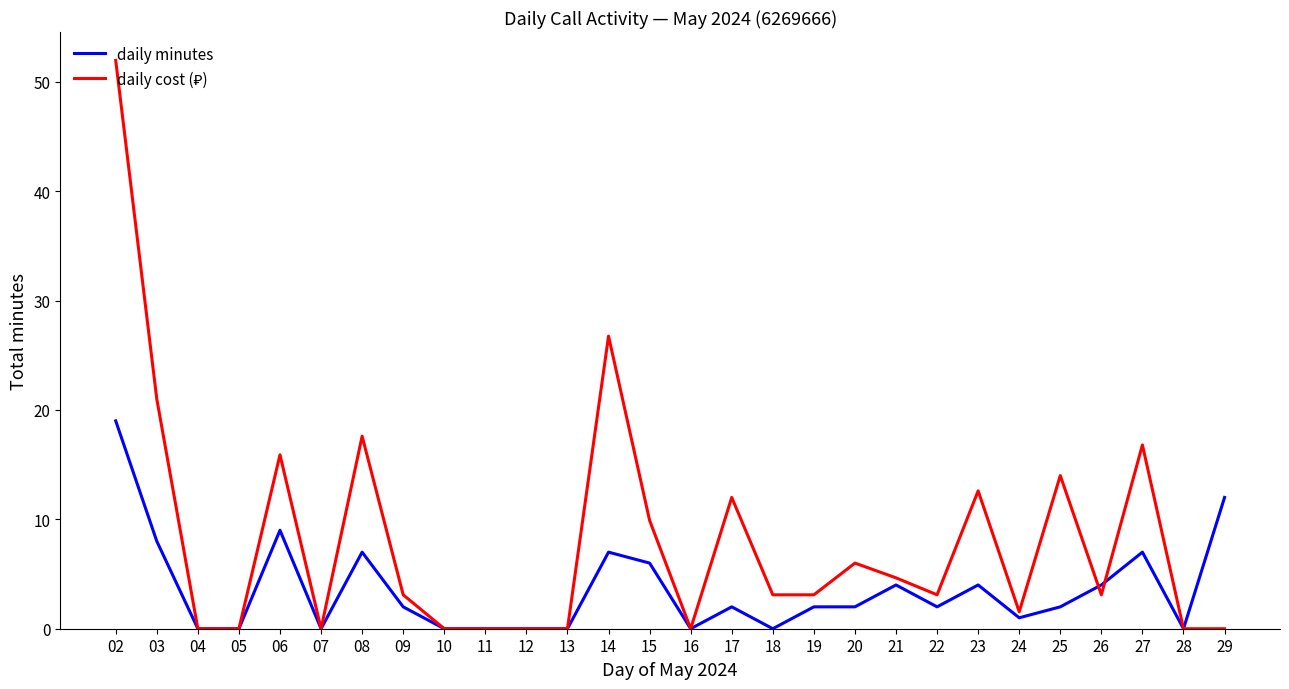

At which category does the chart reach its peak across all series?

02